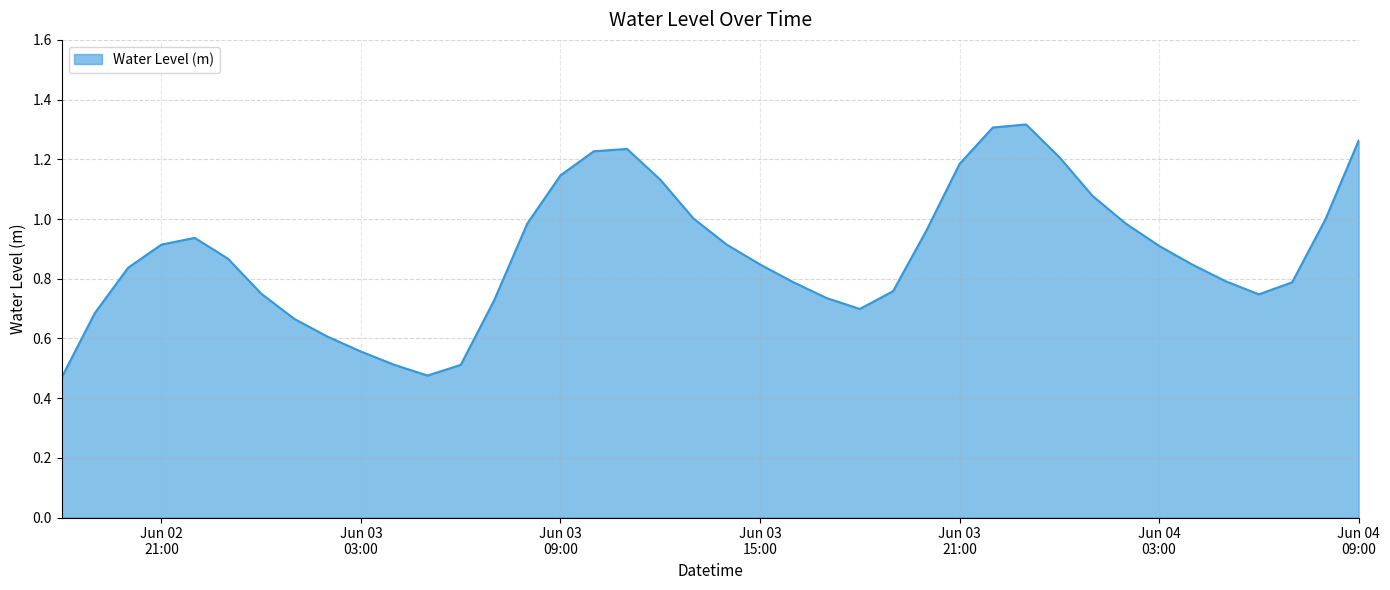

Does the chart display data point markers on the line(s)?

No